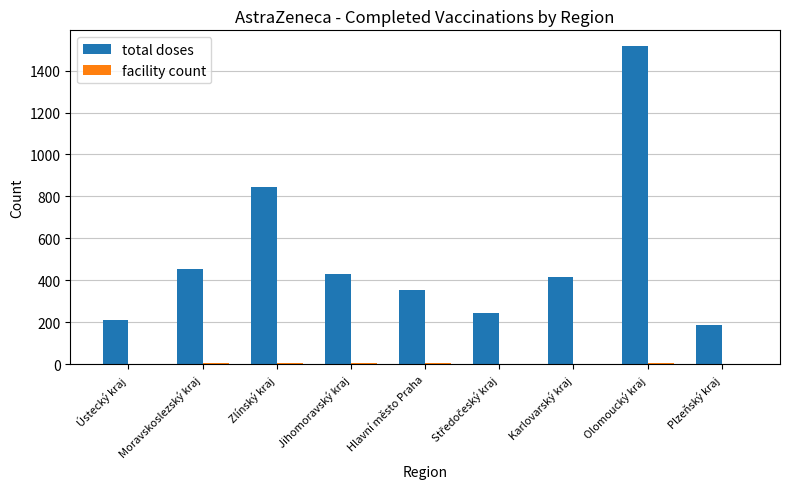

The total doses series shows 414 at Karlovarský kraj. True or false?

True